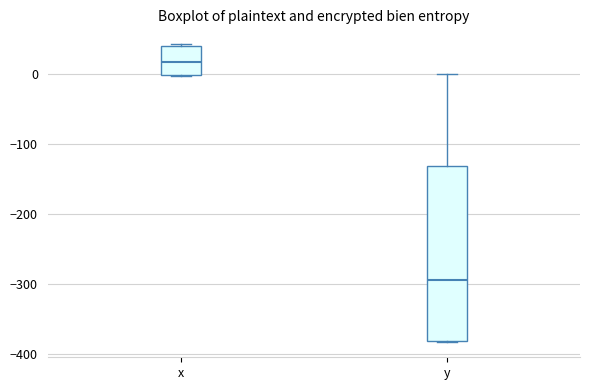

Where does the median line of the box for x sit on the y-axis? The values are not printed on the chart, so give them approximately, as read against the axis.

20